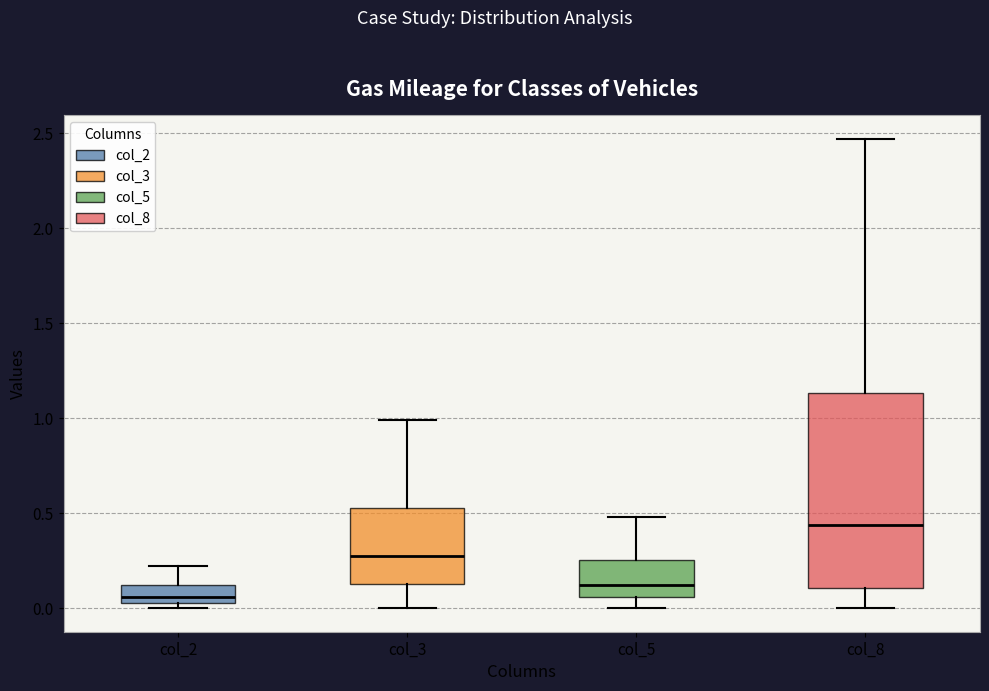

Reading left to right, read every box against the y-axis: the position of its median line, the range the box covers, and the ends of its whiskers. The values are not printed on the chart, so give them approximately, as read against the axis.

col_2: median 0.05 (just above the box's lower edge), box 0.05 to 0.10, whiskers 0.00 to 0.20
col_3: median 0.30, box 0.15 to 0.55, whiskers 0.00 to 1.00
col_5: median 0.15, box 0.05 to 0.25, whiskers 0.00 to 0.50
col_8: median 0.45, box 0.10 to 1.15, whiskers 0.00 to 2.45